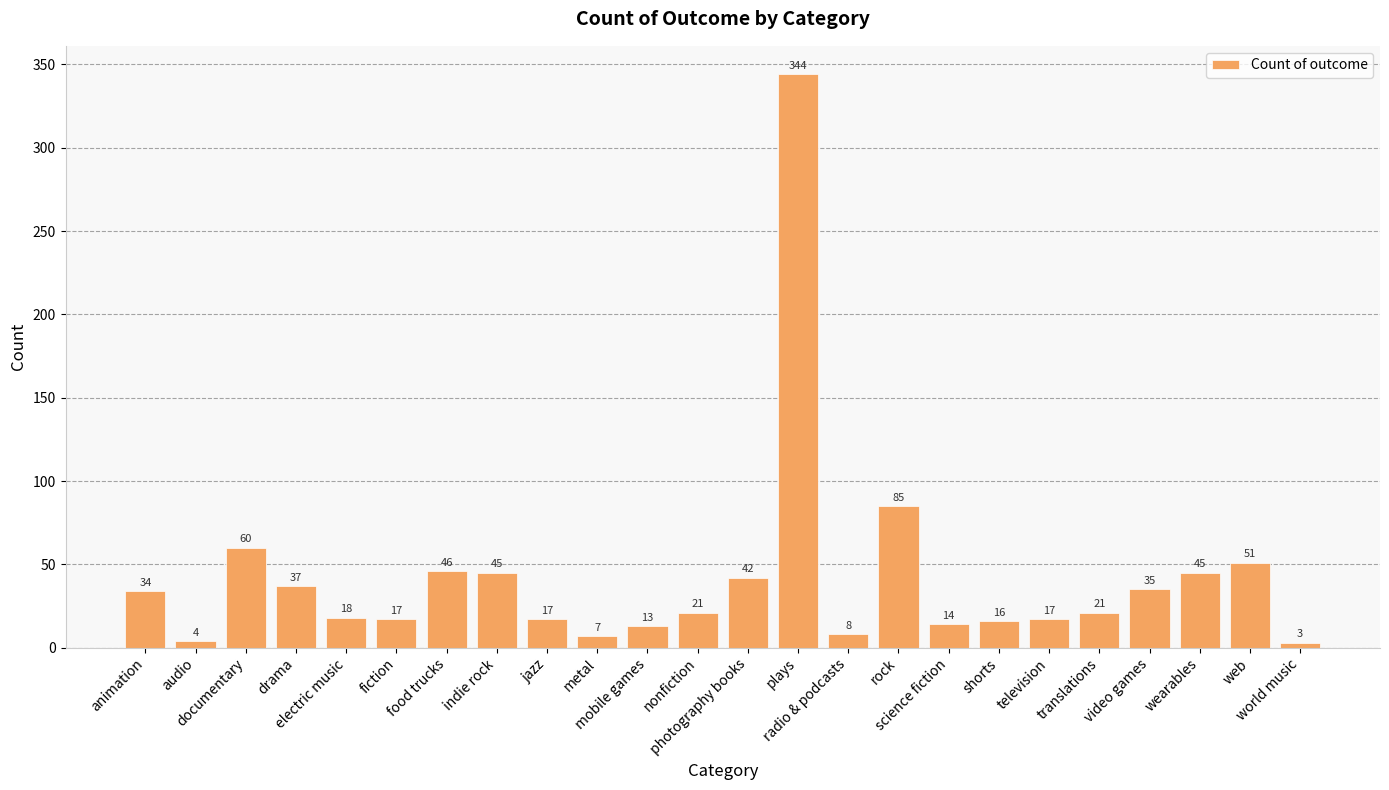

Between science fiction and documentary, which is larger?

documentary